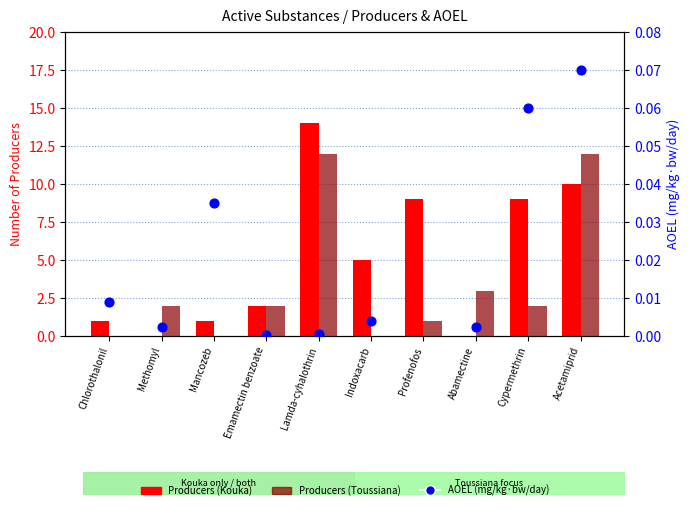

Which series has the largest Y range (max minus min)?

Producers (Kouka)